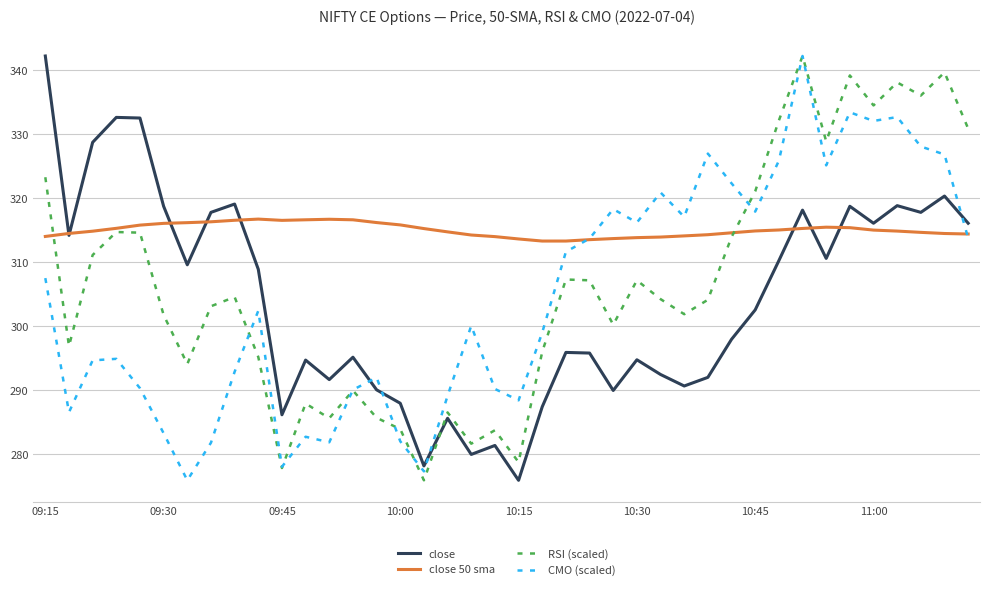

True or false: RSI (scaled) and close intersect in this chart.

True